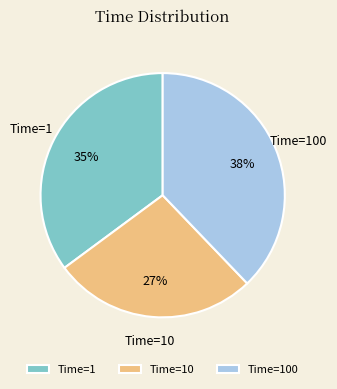

To the nearest percent, what is the difference between the largest and smallest slice percentages?

11%